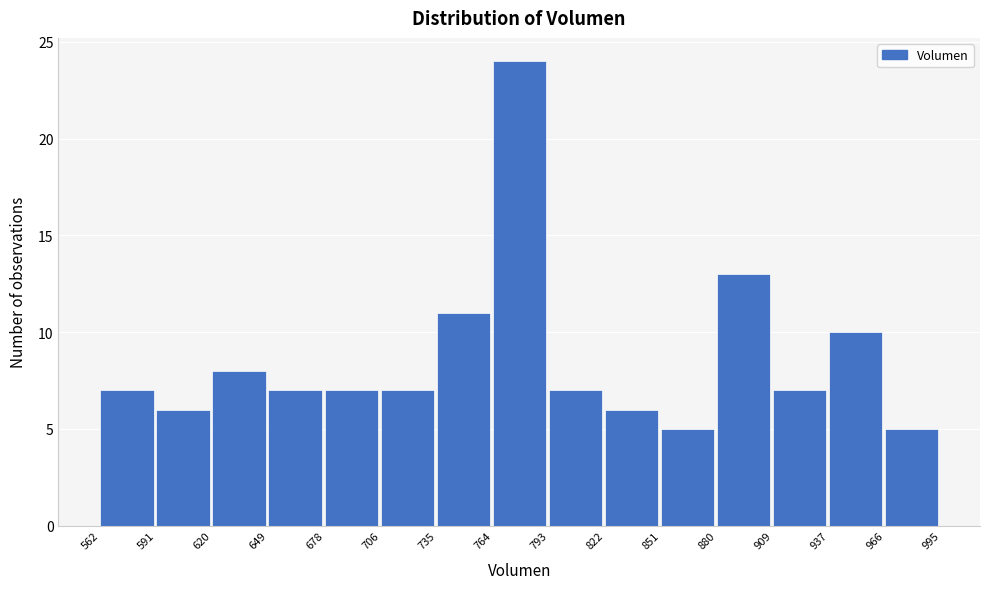

Reading left to right, list every bar in this chart as the range it spans on the x-axis followed by its height. The values are not printed on the chart, so give them approximately, as read against the axis.

562 to 591: 7
591 to 620: 6
620 to 649: 8
649 to 678: 7
678 to 706: 7
706 to 735: 7
735 to 764: 11
764 to 793: 24
793 to 822: 7
822 to 851: 6
851 to 880: 5
880 to 909: 13
909 to 937: 7
937 to 966: 10
966 to 995: 5